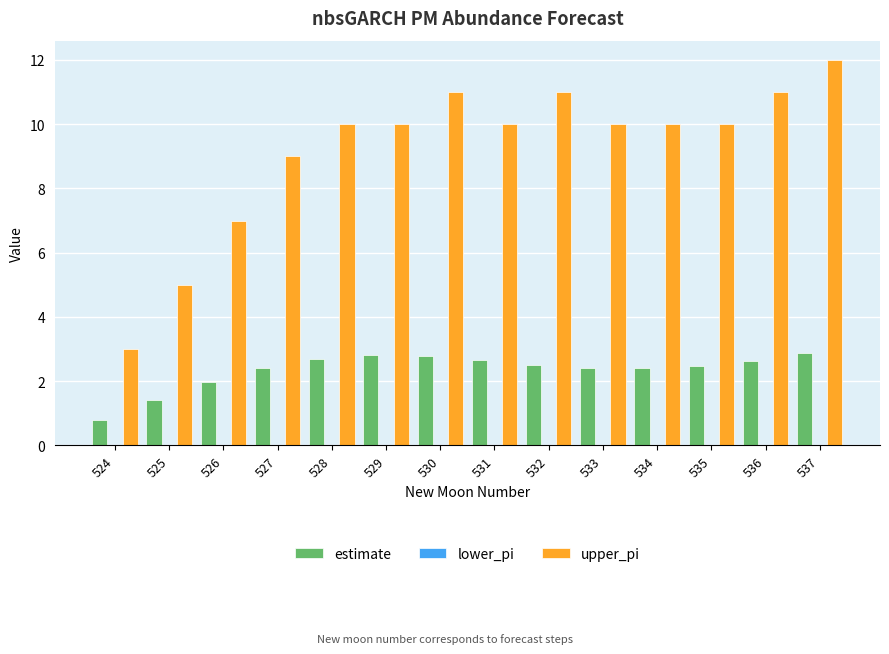

Which series has the widest spread of values?

upper_pi